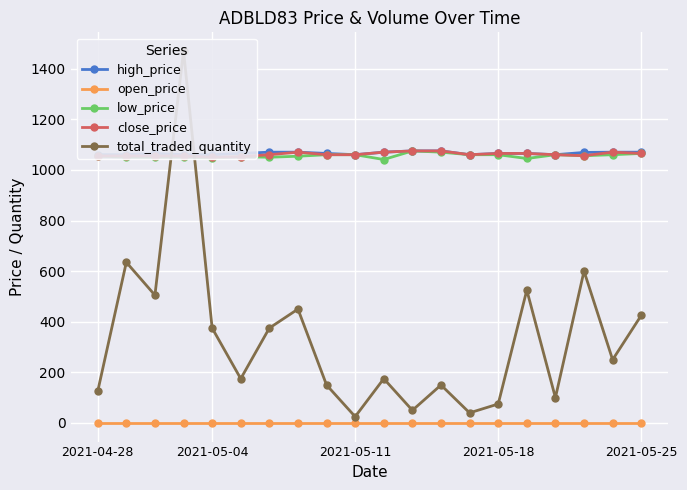

What is the difference between the highest and lowest values at 17?

1069